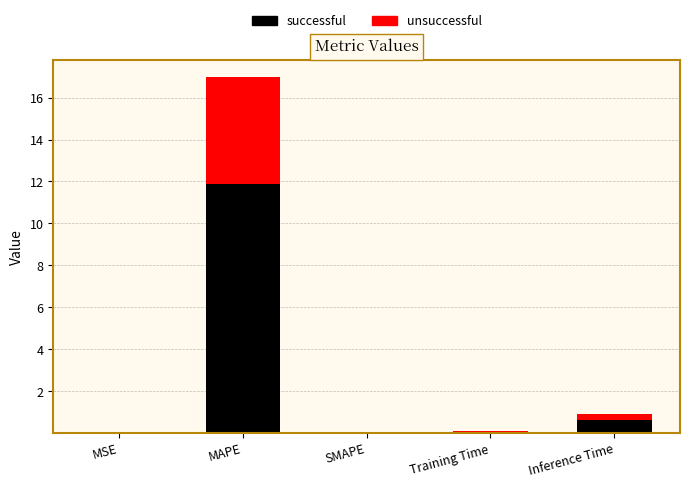

How many distinct data groups are displayed?

2